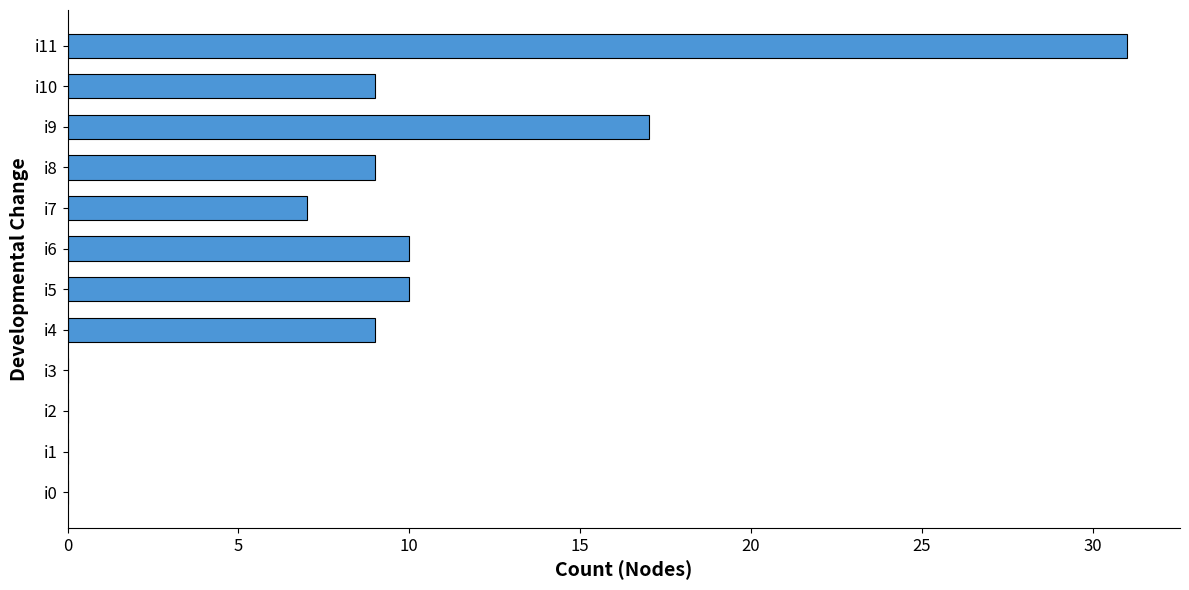

What is the sum of all values?

102